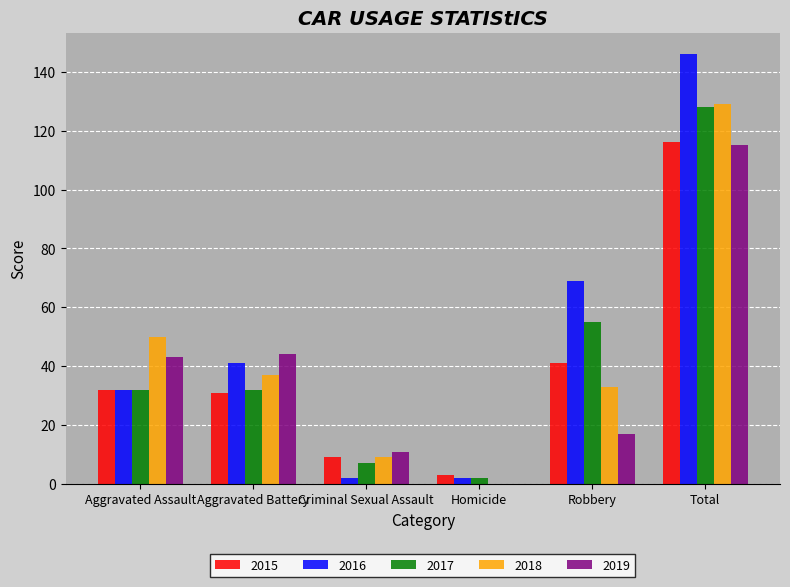

Reading right to left, what are all the values shown in this chart?

2015: 116	41	3	9	31	32
2016: 146	69	2	2	41	32
2017: 128	55	2	7	32	32
2018: 129	33	0	9	37	50
2019: 115	17	0	11	44	43